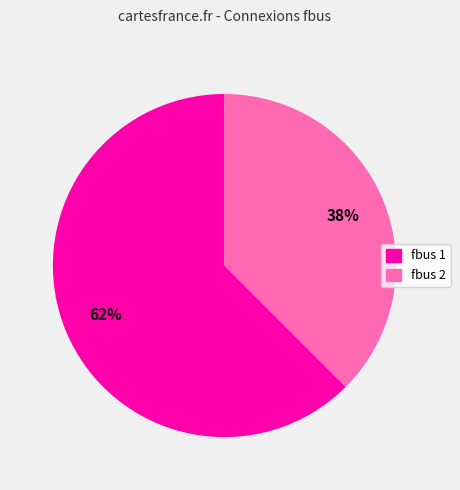

Is there any slice that represents more than half of the pie?

Yes